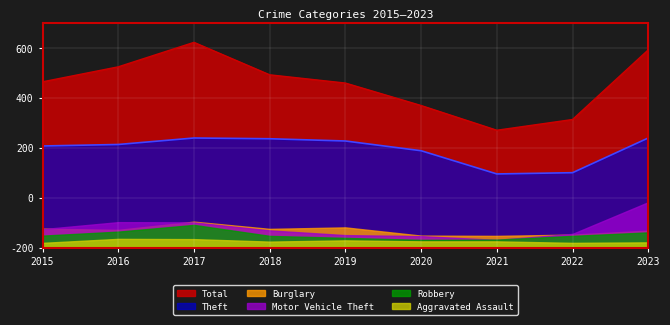

At which label does Burglary reach its peak?

2017